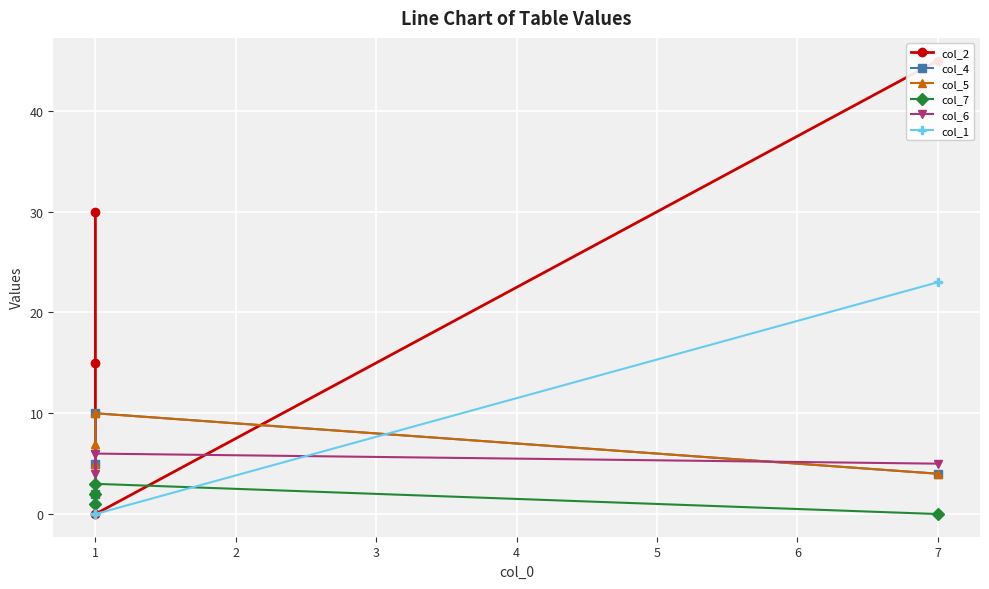

What are all the series names shown in the legend?

col_2, col_4, col_5, col_7, col_6, col_1